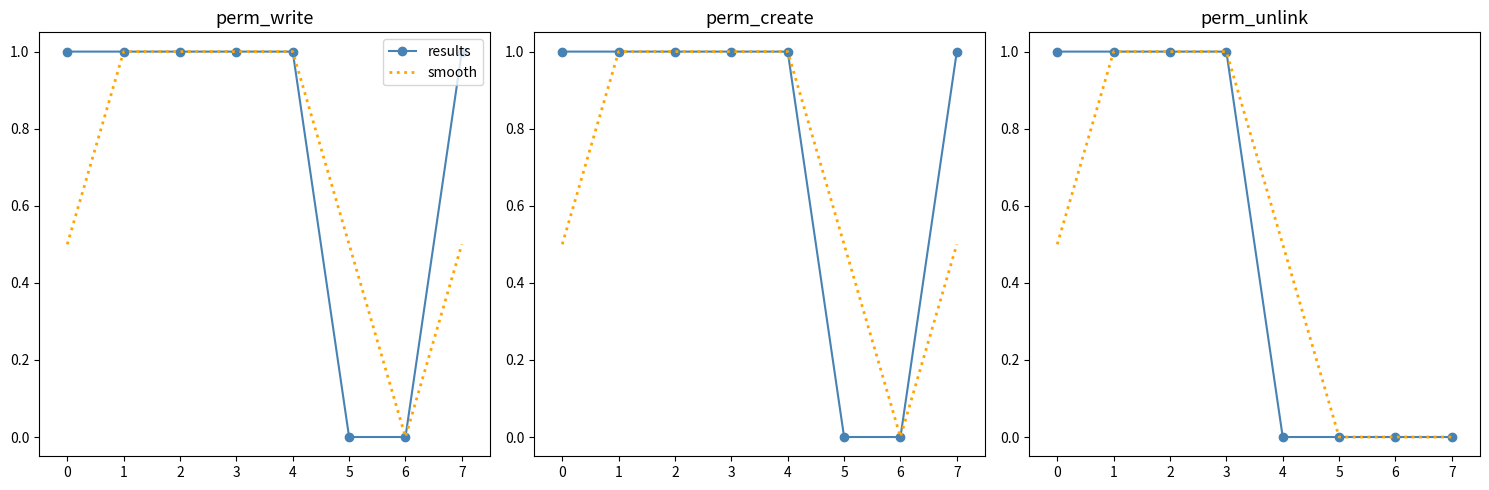

What is the approximate value of smooth at 0?

0.5